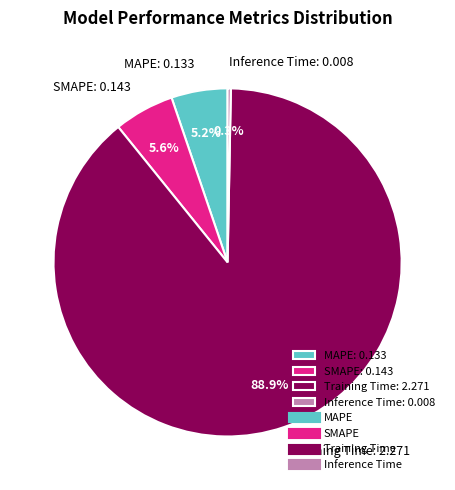

Which slice is the largest?

Training Time